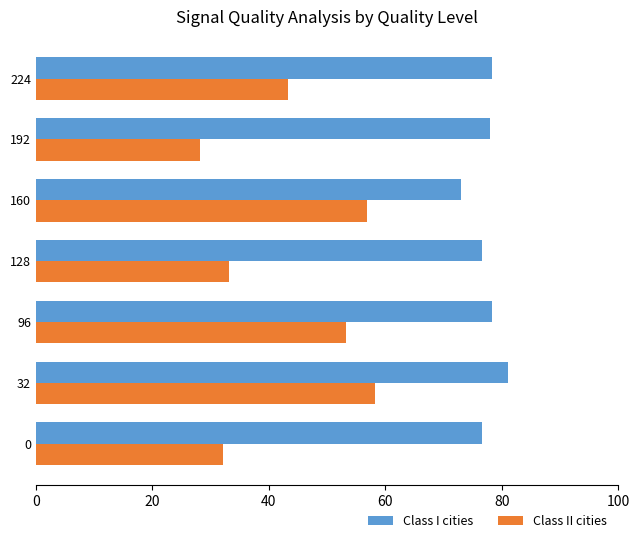

At 0, list the series in order from largest to smallest.

Class I cities, Class II cities